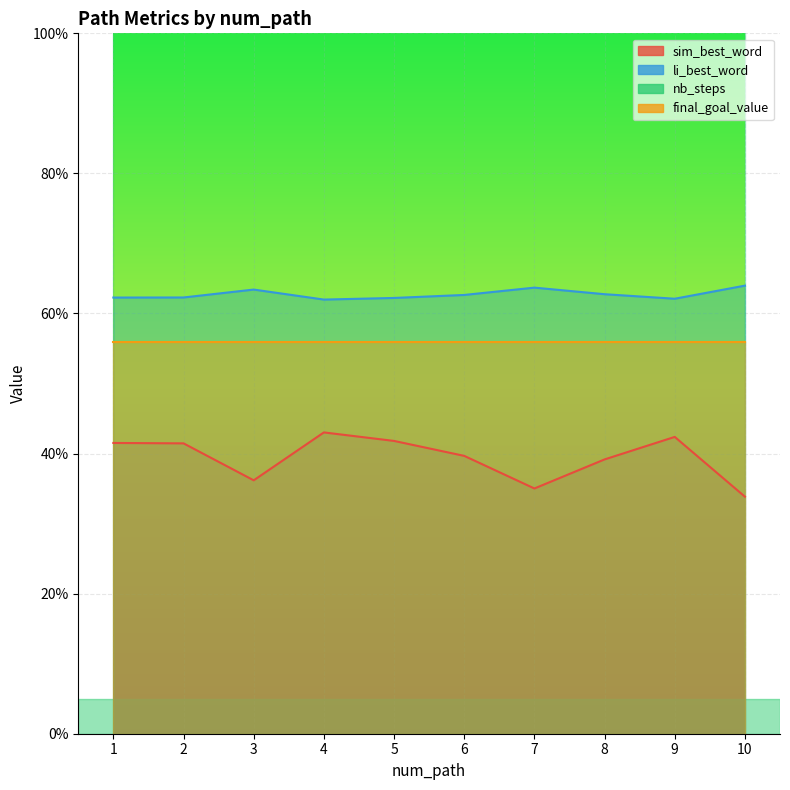

Where is the first local minimum for li_best_word?

4